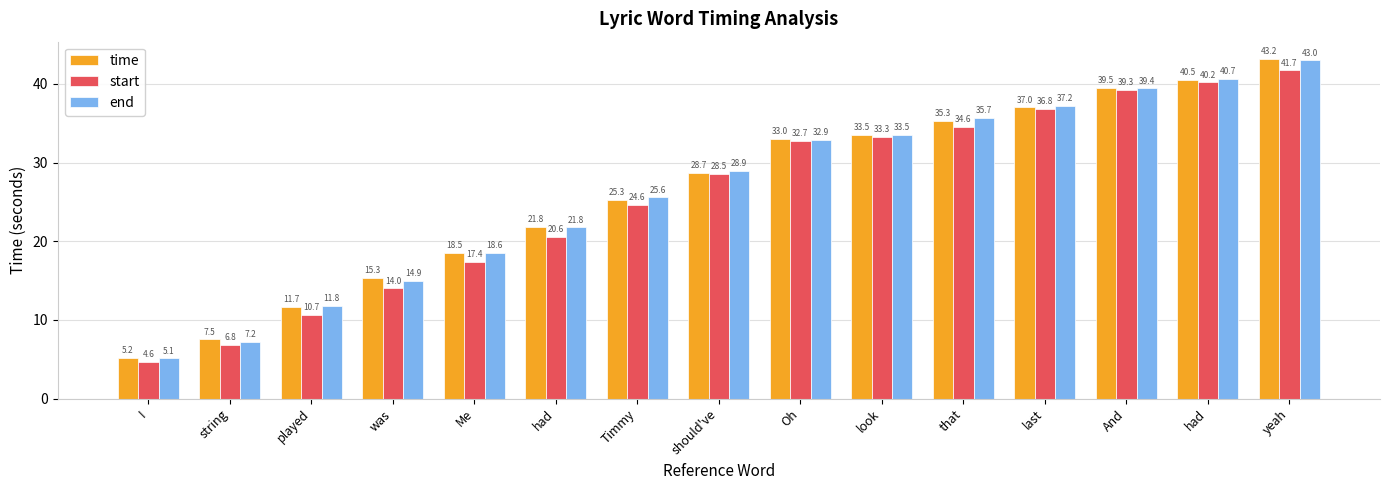

At which label is start closest to 23?

Timmy